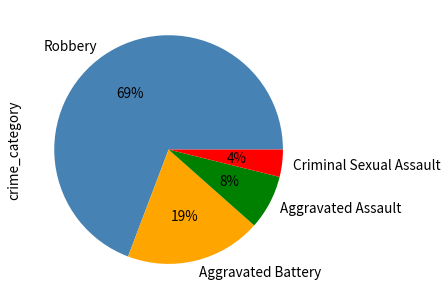

Is it true that Aggravated Assault is 8% of the pie?

True